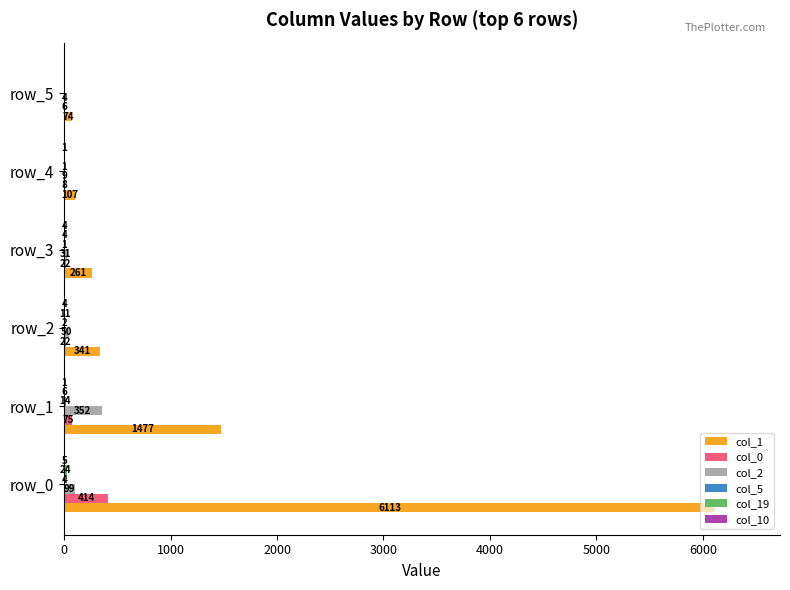

What is the sum of all col_2 values?

545